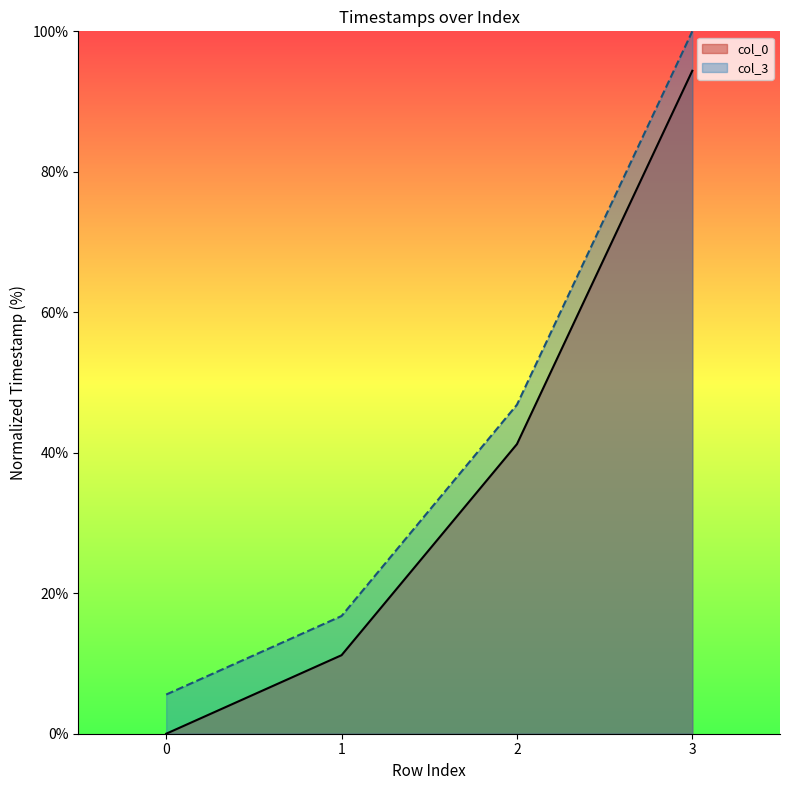

True or false: col_0 and col_3 intersect in this chart.

False